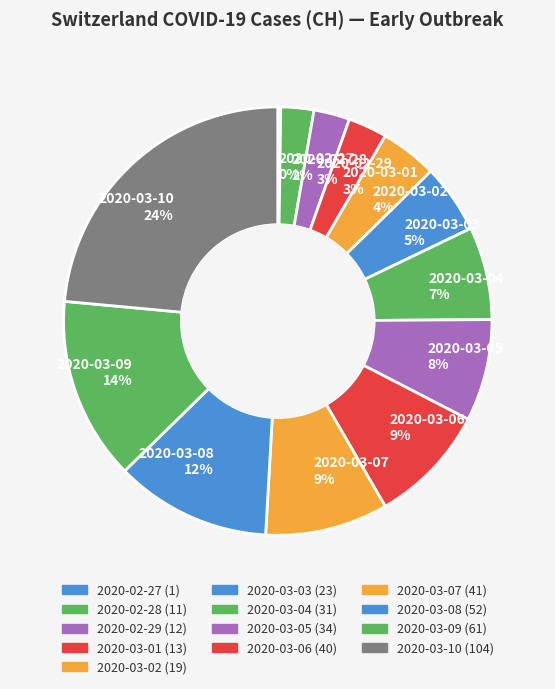

Is it true that 2020-02-28 2% is 2% of the pie?

True